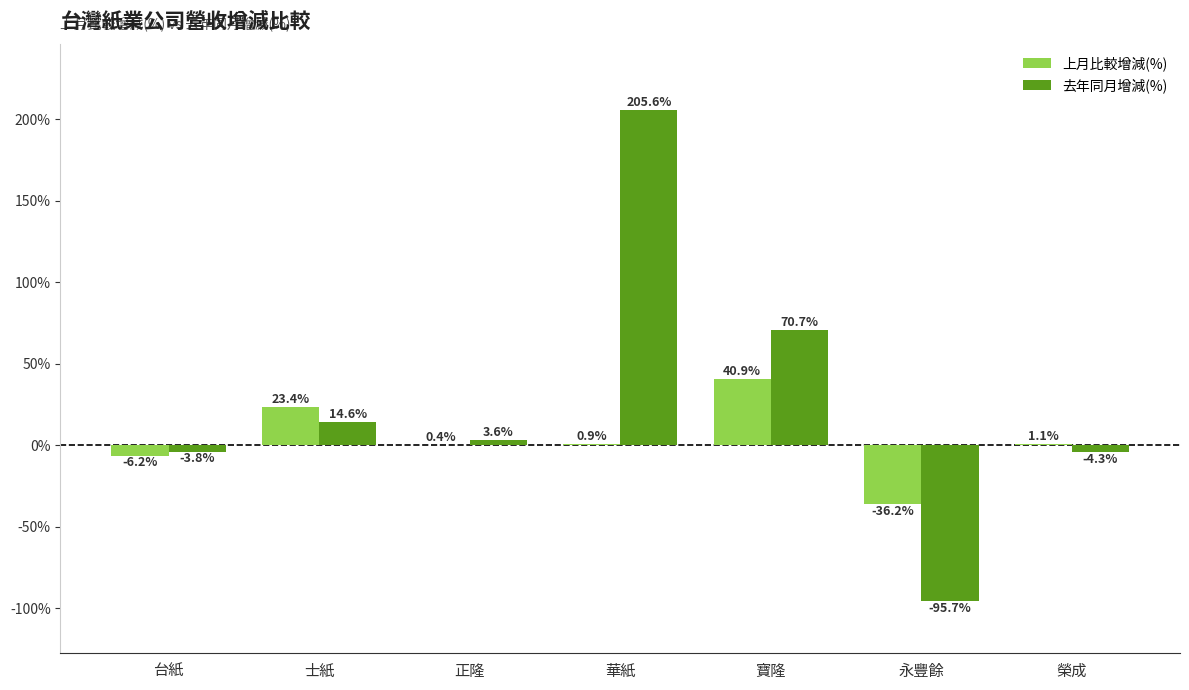

Which series has the largest range (max minus min)?

去年同月增減(%)